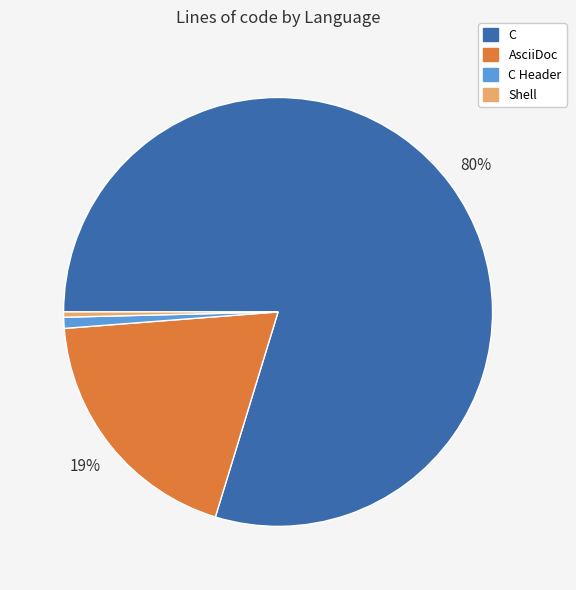

Which category has the biggest portion of the pie?

C